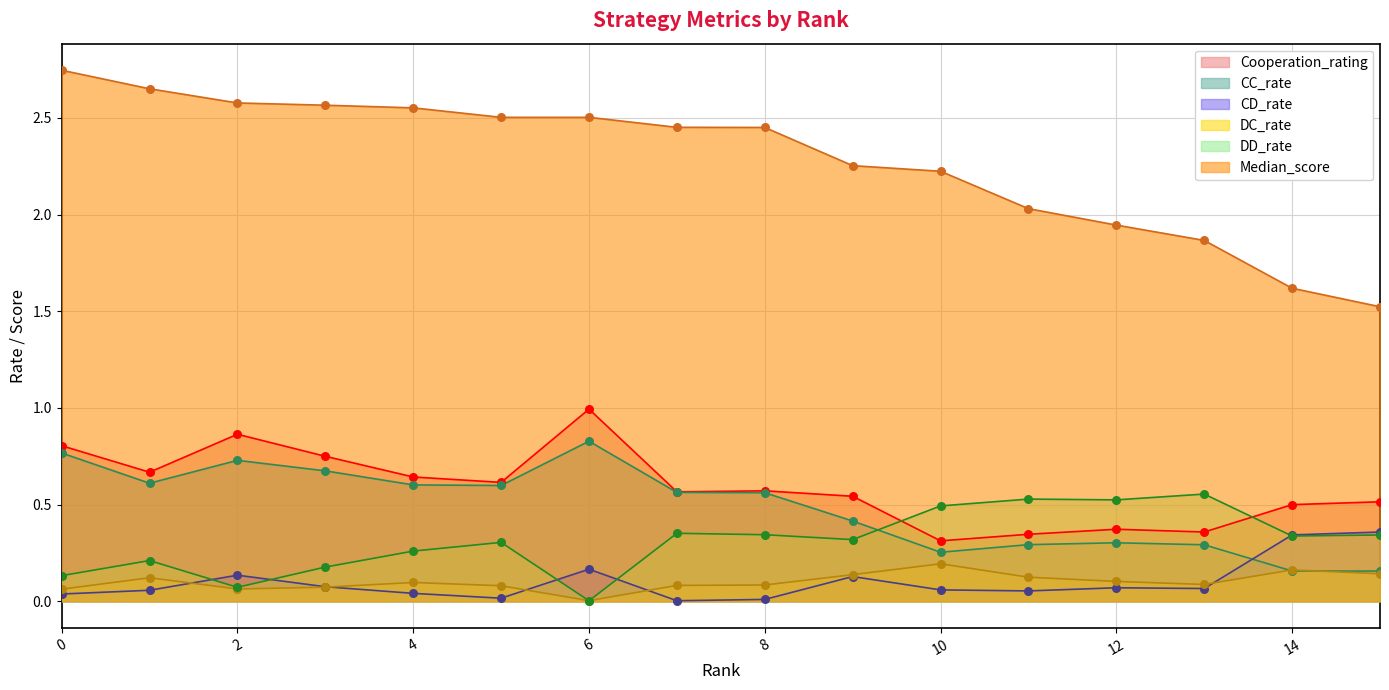

Which series contains the lowest Y value?

DD_rate